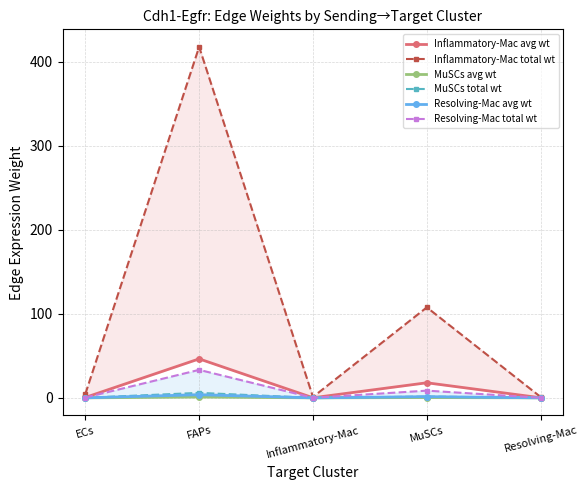

What is the sum of the Inflammatory-Mac total wt values at Inflammatory-Mac and FAPs?

418.8